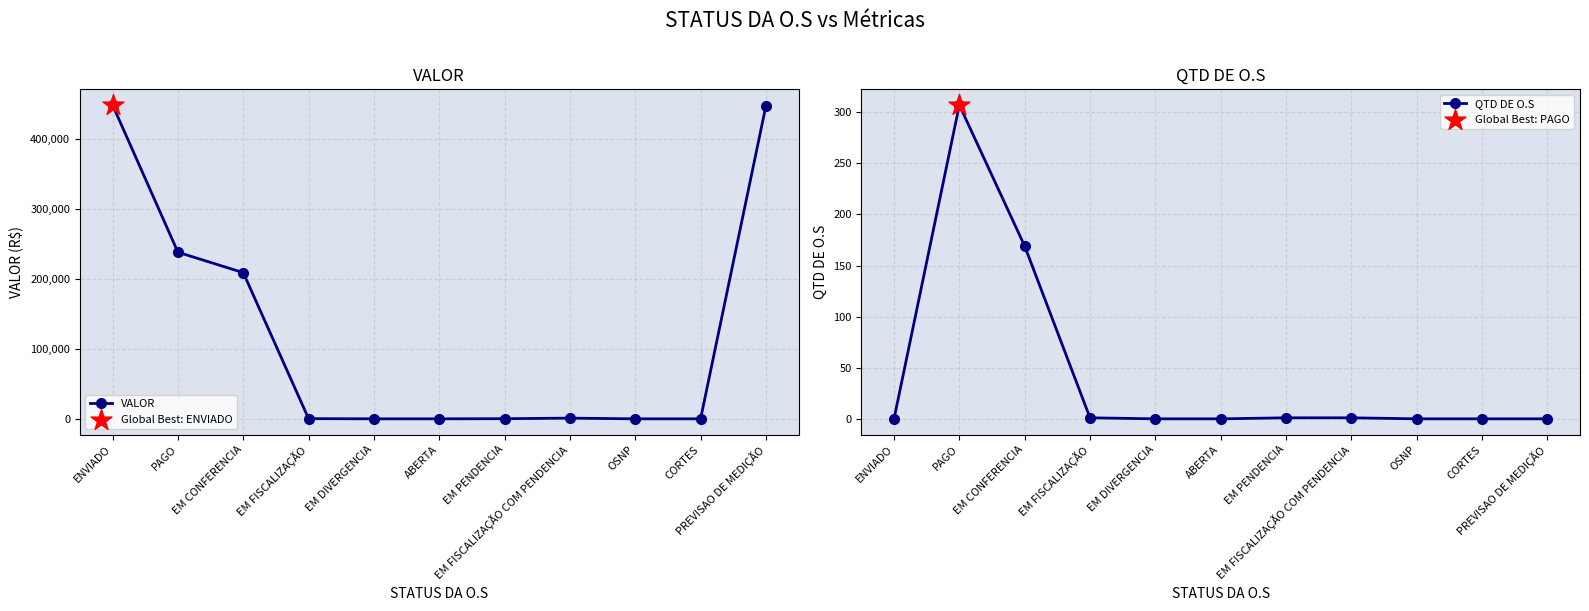

At which category is the sum across all series the highest?

ENVIADO